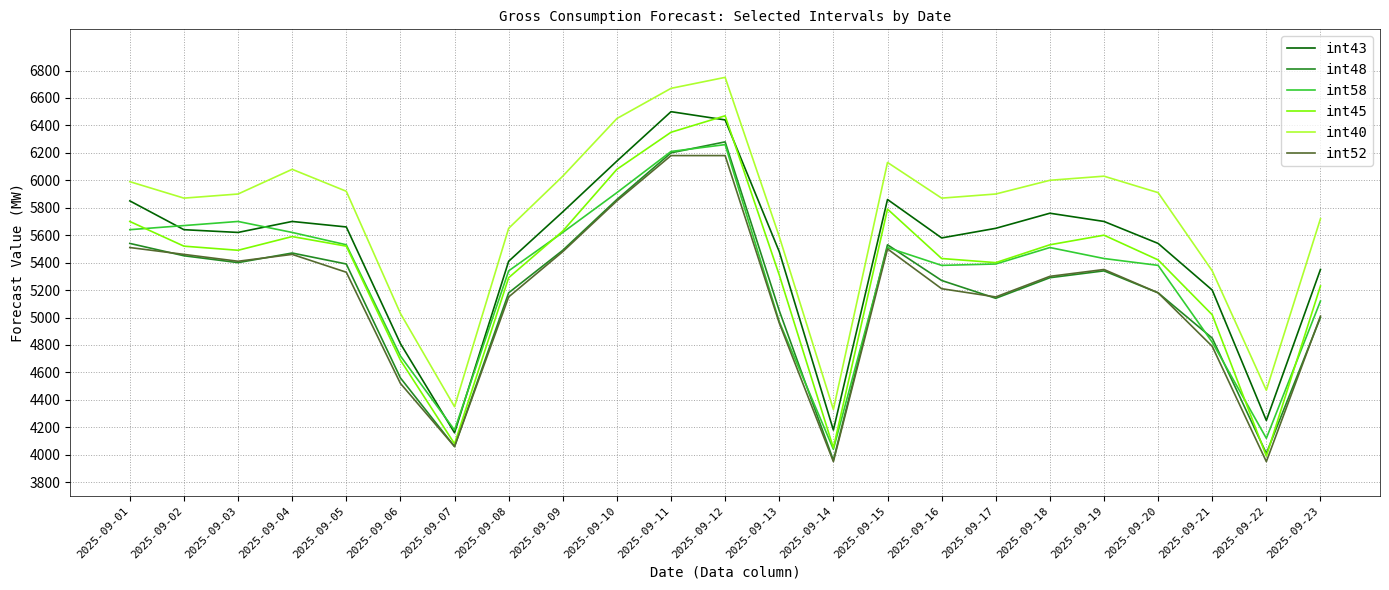

The value of int52 at 2025-09-10 is 5850. True or false?

True